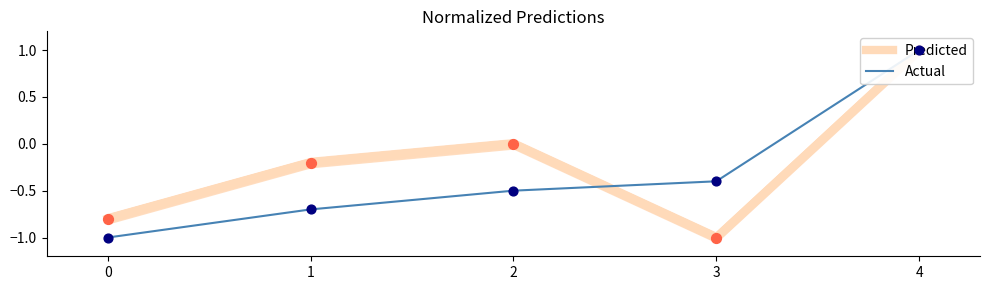

Is the value of Actual at 0 greater than the value of Predicted at 1?

No